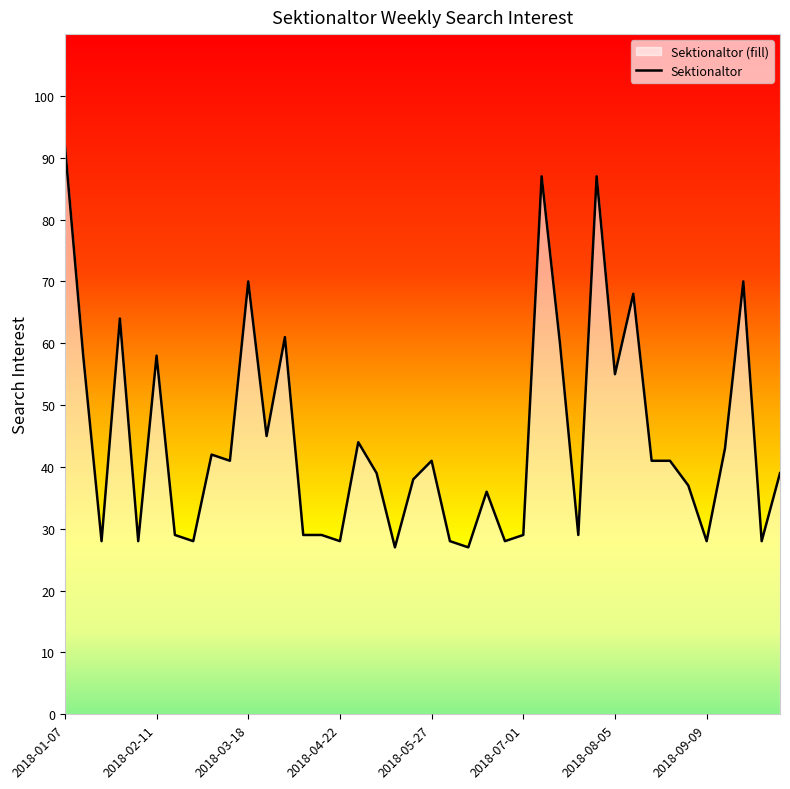

How many lines are shown in the chart?

1